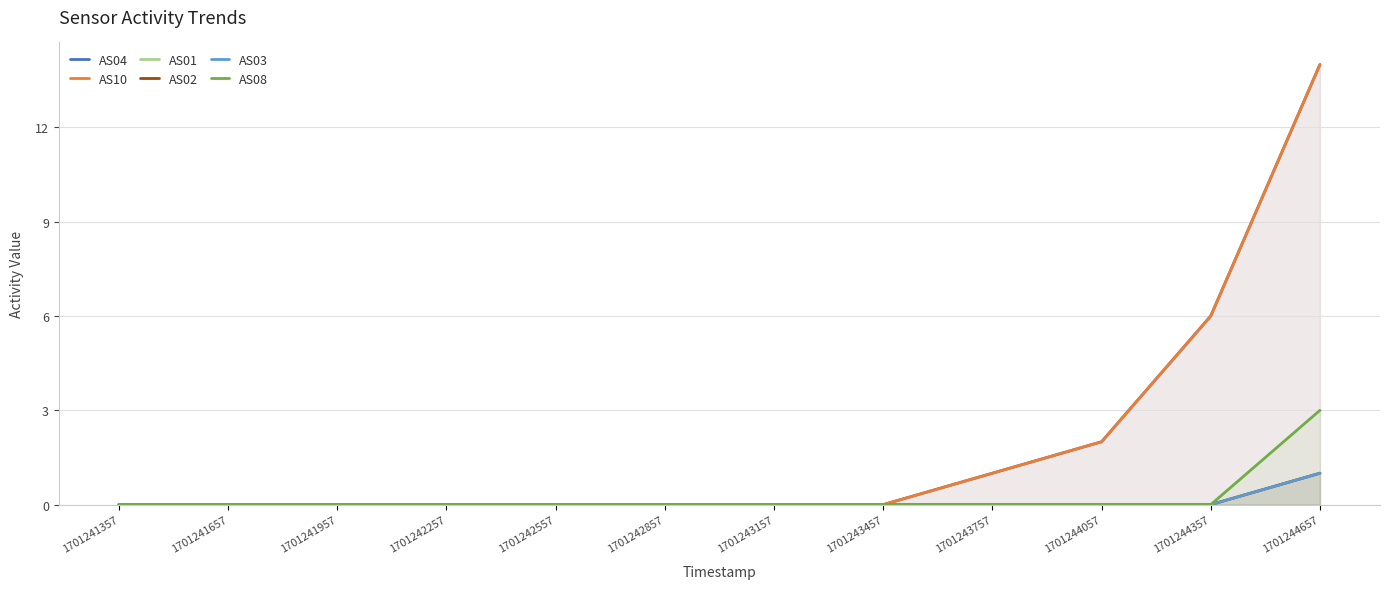

What is the sum of all AS08 values?

3